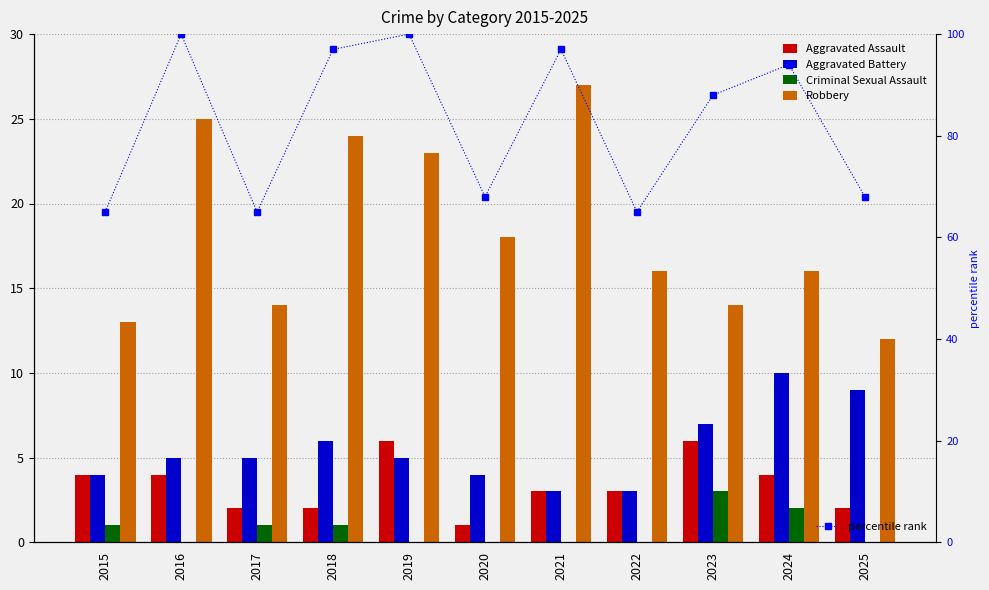

Which series has the largest range (max minus min)?

percentile rank